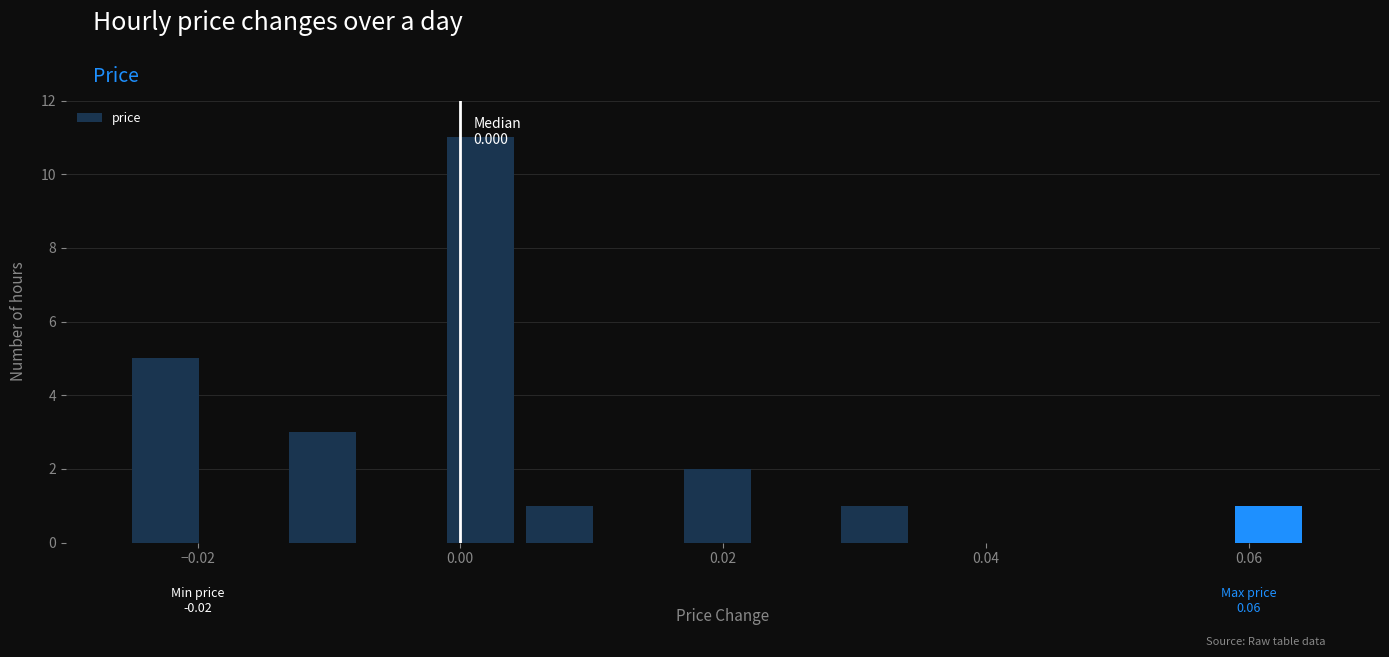

Read against the x-axis, roughly where is the centre of the tallest bar?

0.002